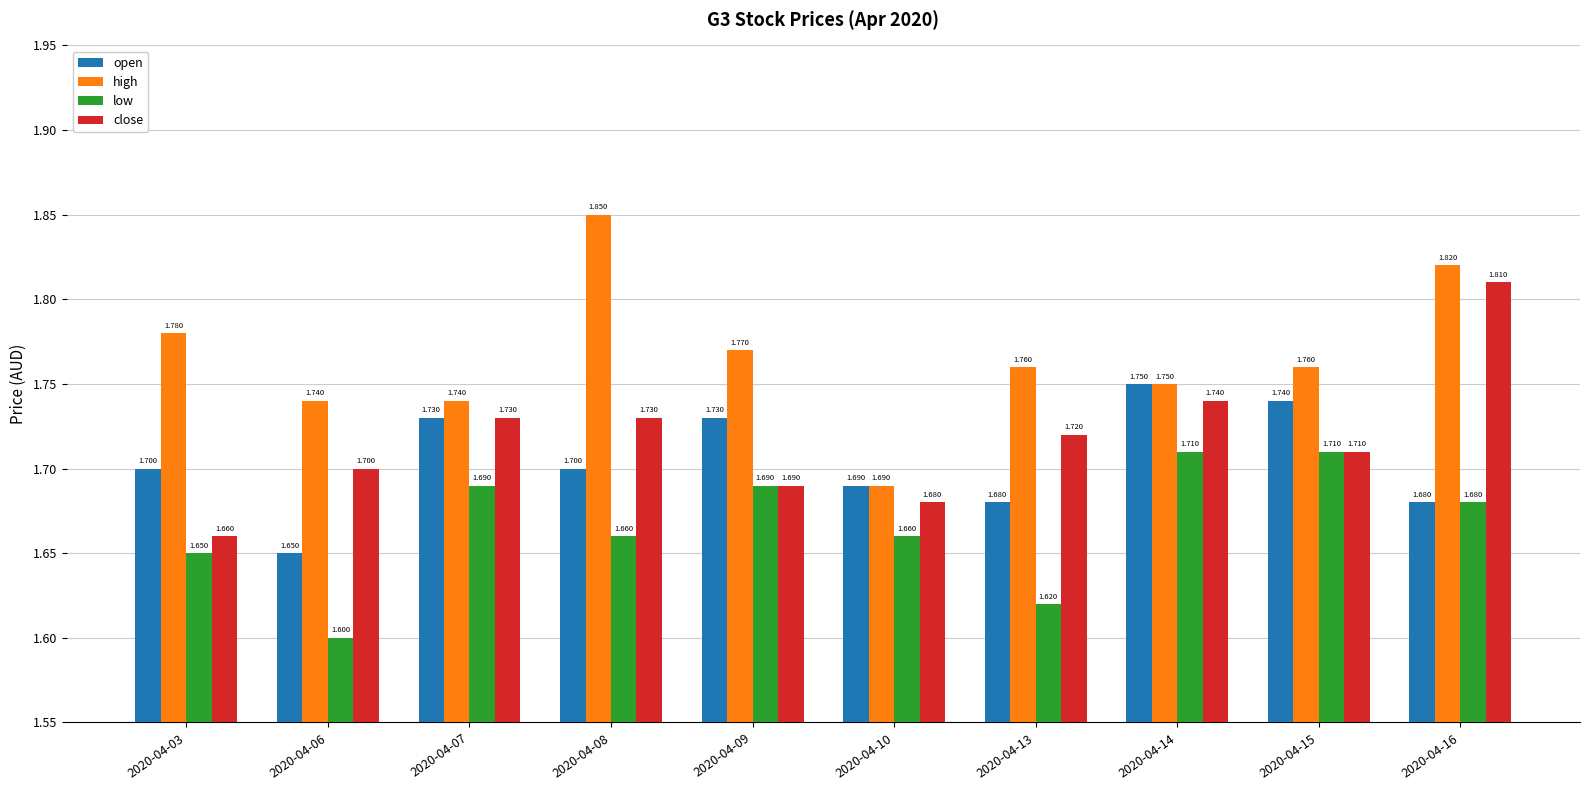

Which series has the largest total across all categories?

high